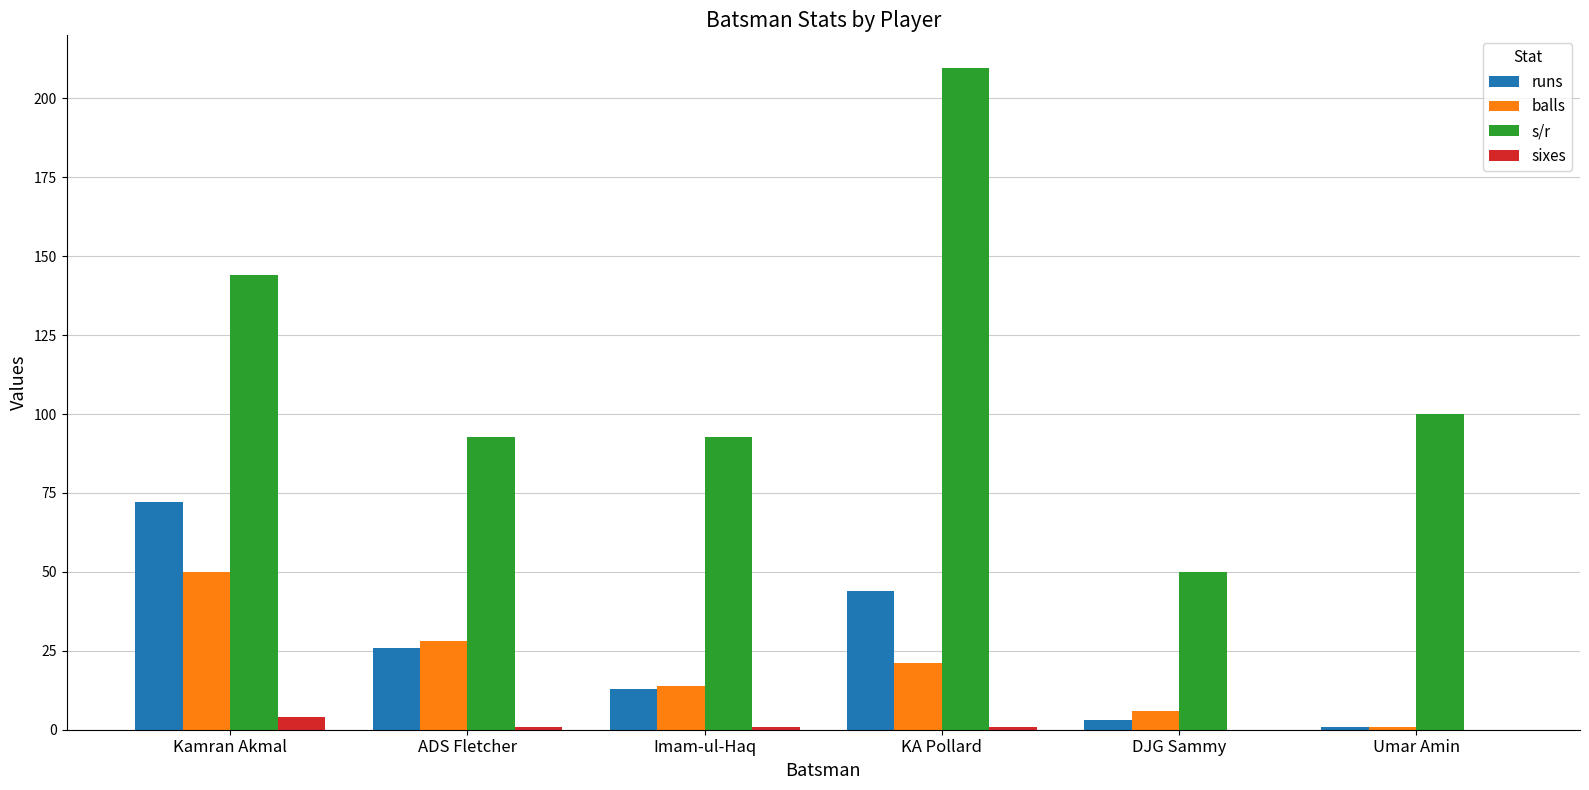

Between Kamran Akmal and ADS Fletcher, which series saw the biggest shift?

s/r